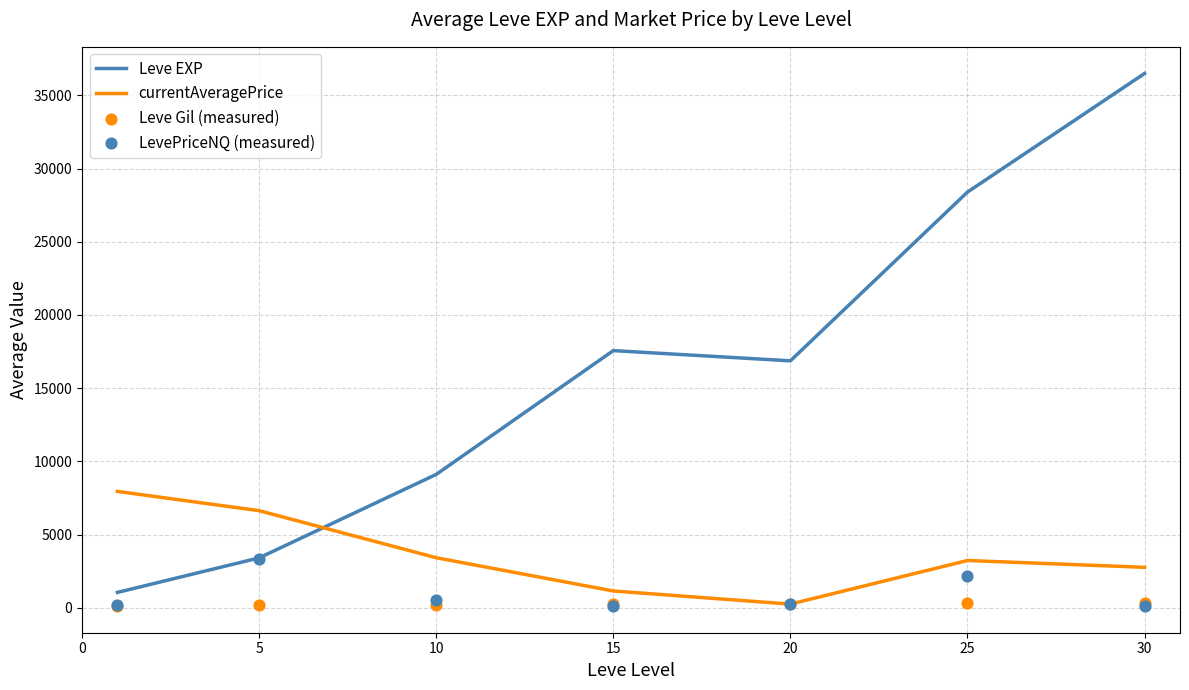

Which series reaches the maximum Y coordinate?

Leve EXP